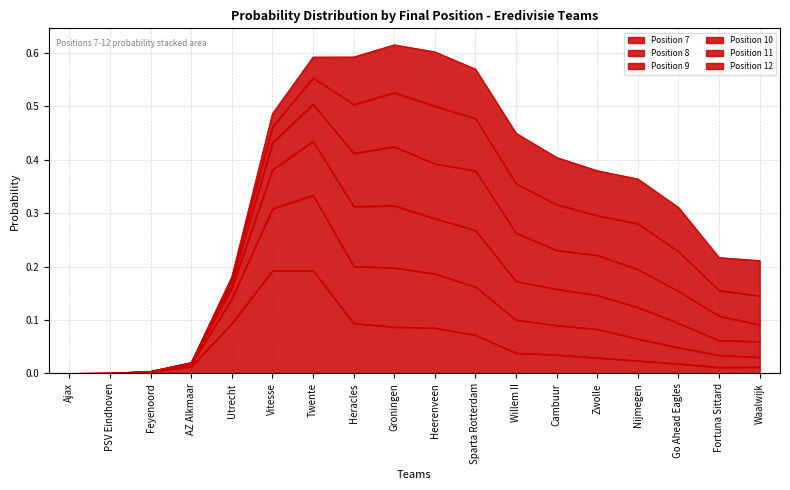

True or false: Position 8 and Position 9 cross at least once.

False